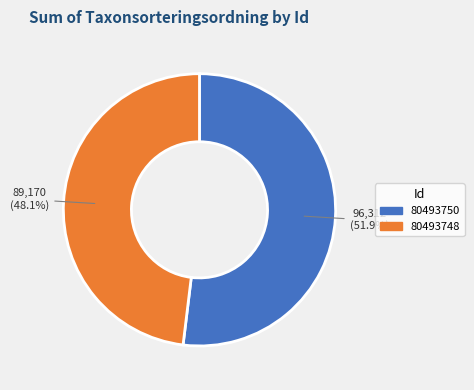

Is there a majority slice in this chart?

Yes